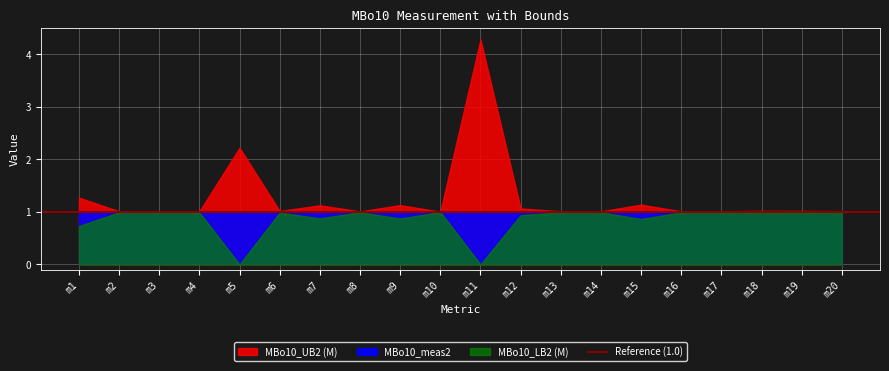

Reading right to left, transcribe all the data shown in this chart.

MBo10_UB2 (M): 1.0	1.0	1.0	1.0	1.0	1.1	1.0	1.0	1.1	4.3	1.0	1.1	1.0	1.1	1.0	2.2	1.0	1.0	1.0	1.3
MBo10_meas2: 1.0	1.0	1.0	1.0	1.0	1.0	1.0	1.0	1.0	1.0	1.0	1.0	1.0	1.0	1.0	1.0	1.0	1.0	1.0	1.0
MBo10_LB2 (M): 1.0	1.0	1.0	1.0	1.0	0.9	1.0	1.0	0.9	0.0	1.0	0.9	1.0	0.9	1.0	0.0	1.0	1.0	1.0	0.7